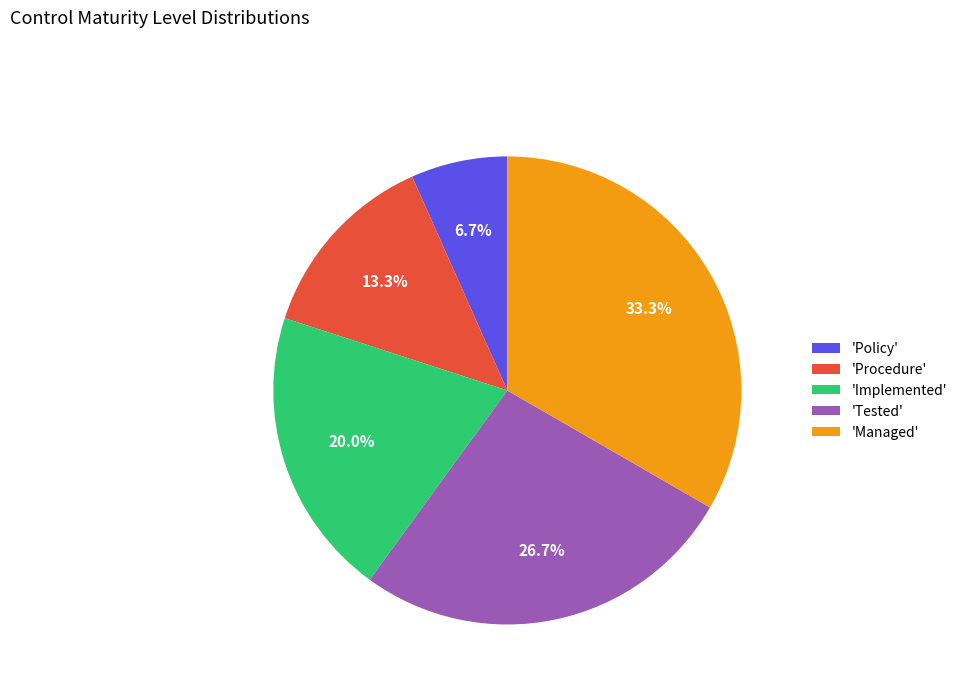

What is the largest slice in the pie chart?

'Managed'